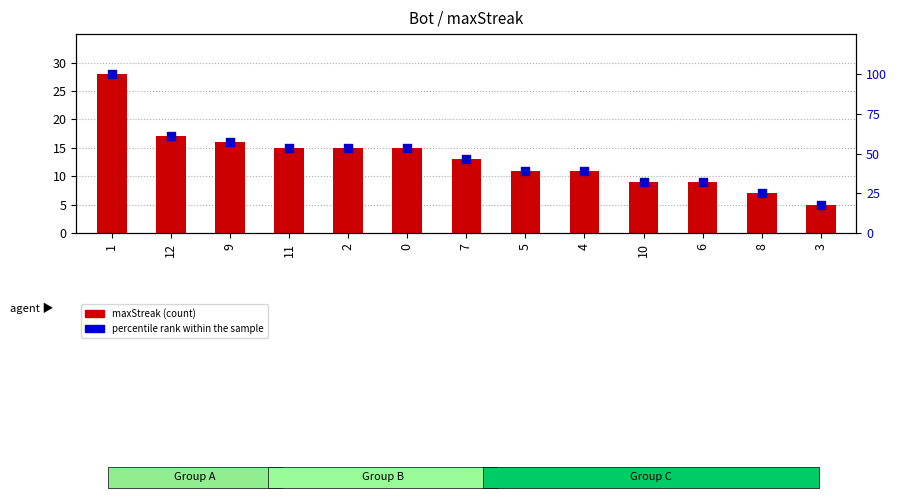

What are all the series names shown in the legend?

maxStreak, percentile rank within the sample